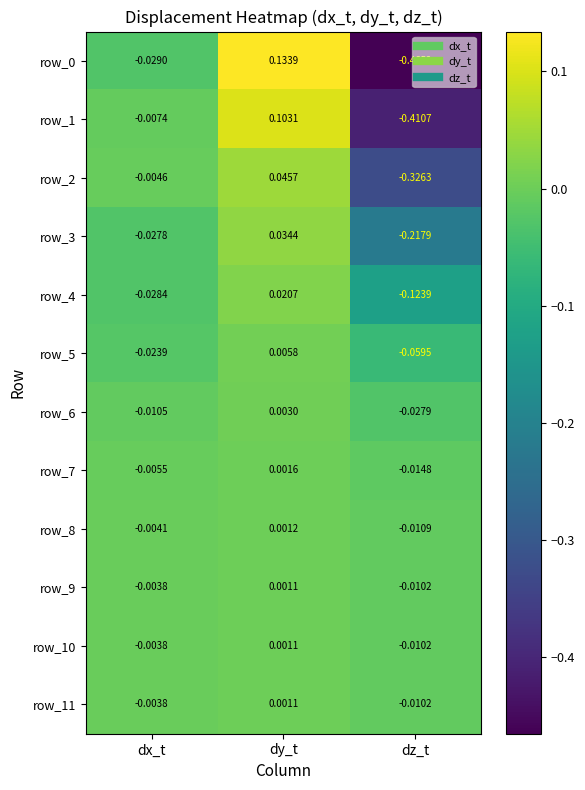

Is the value of row_5 at dy_t greater than the value of row_0 at dz_t?

Yes